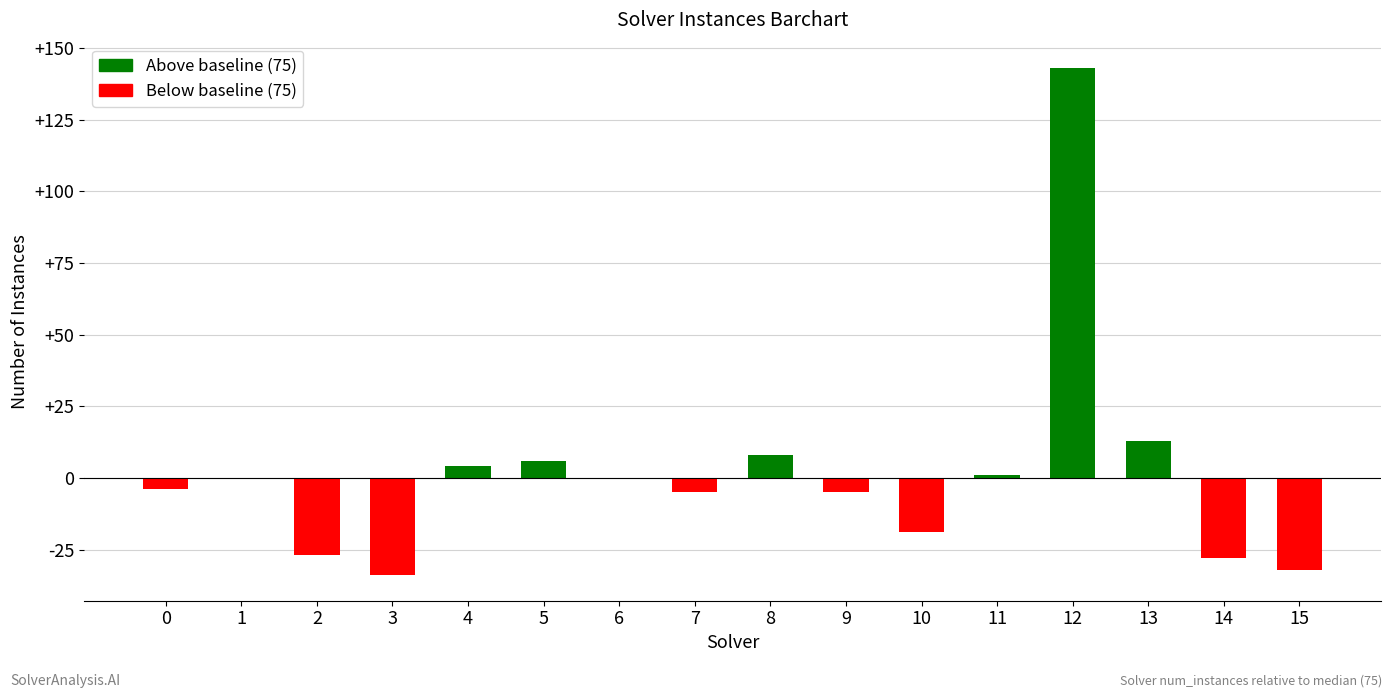

Reading left to right, list all the values displayed in this chart.

-4	0	-27	-34	4	6	0	-5	8	-5	-19	1	143	13	-28	-32